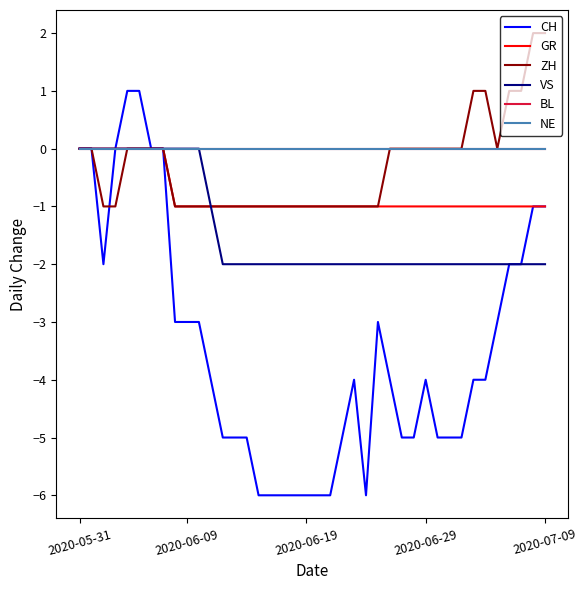

At which label is VS closest to -1?

11